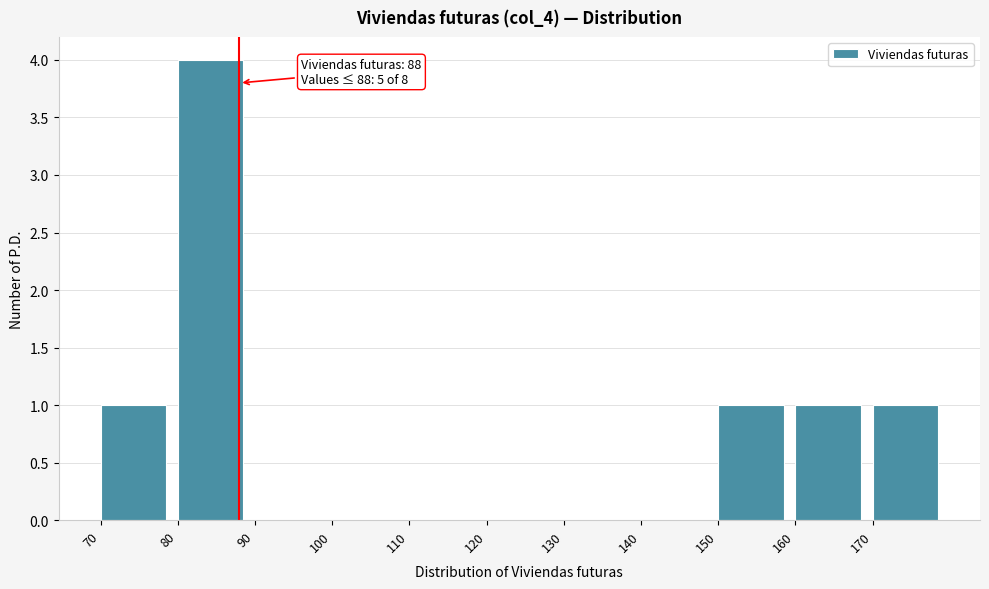

Over which range of the x-axis is the bar tallest?

80 to 90